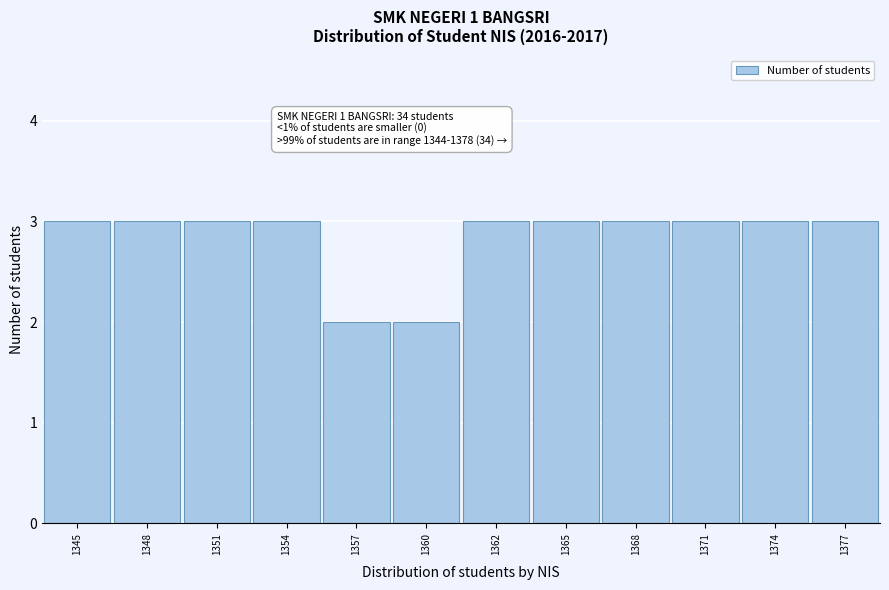

Reading left to right, list all the values displayed in this chart.

1345=3	1348=3	1351=3	1354=3	1357=2	1360=2	1362=3	1365=3	1368=3	1371=3	1374=3	1377=3